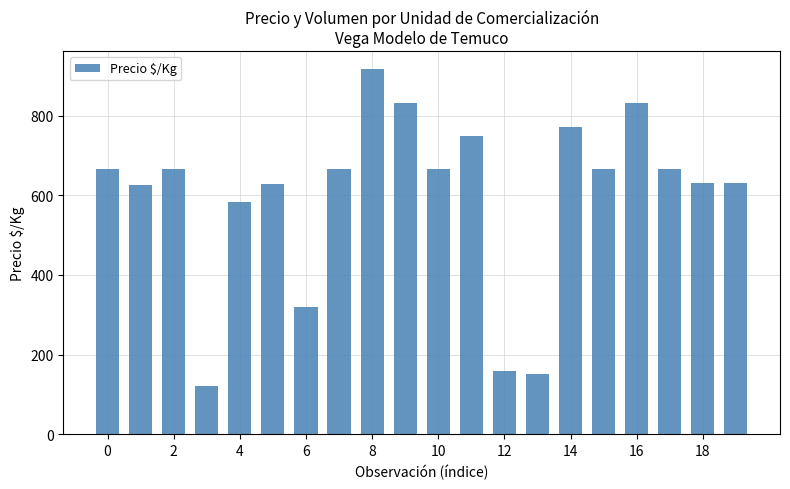

What is the minimum value shown in the chart?

120